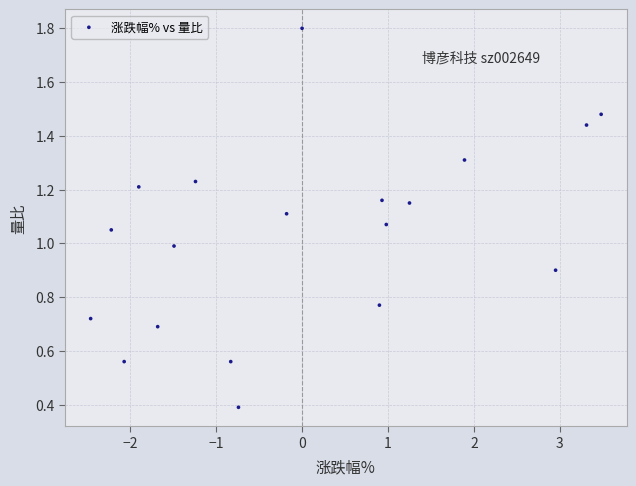

What is the range of X values (max minus min)?

5.9